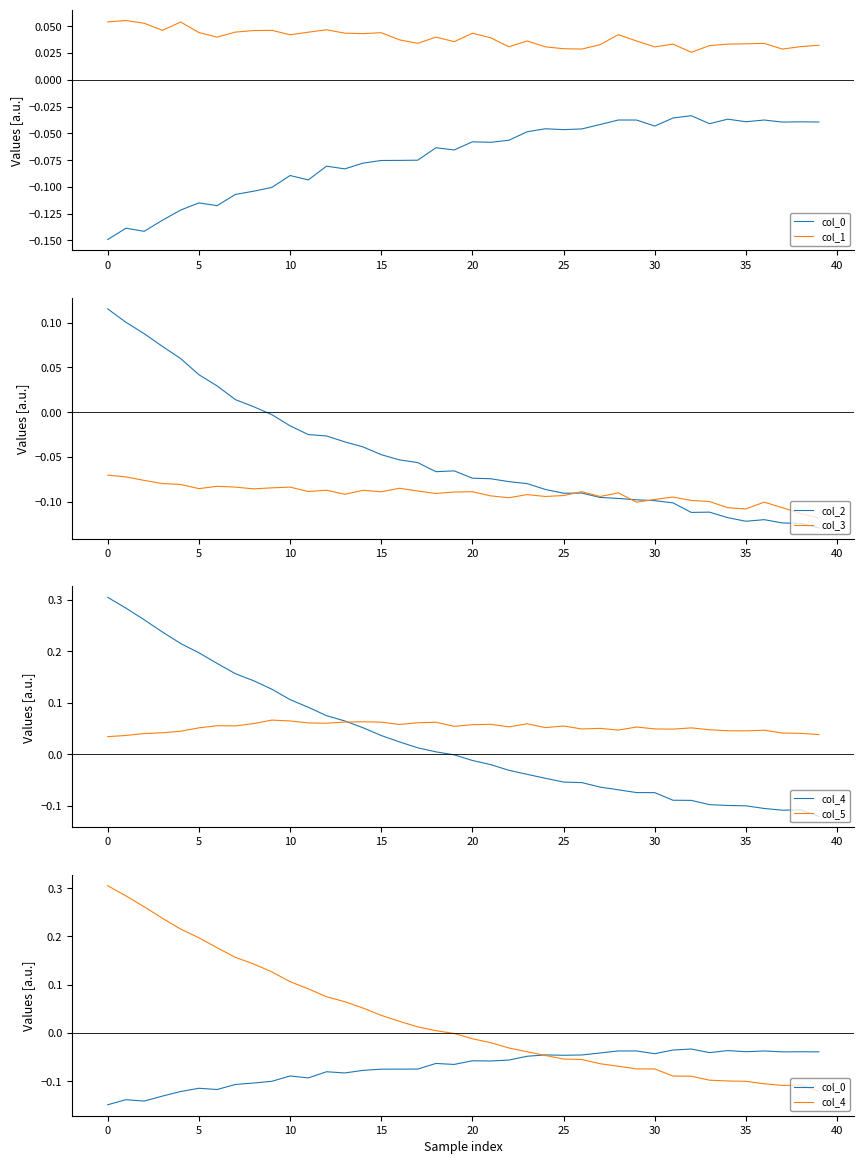

The col_2 series shows -0.0 at 30. True or false?

False